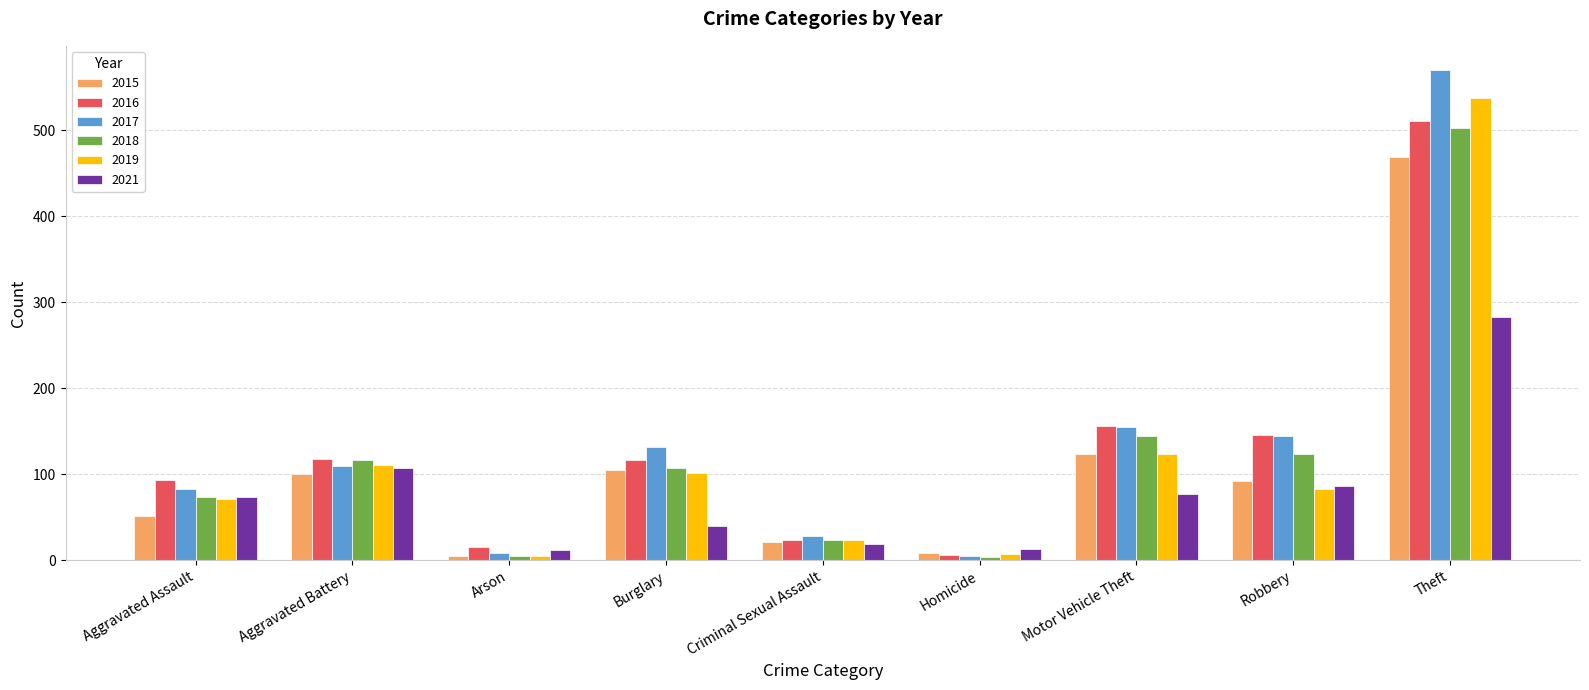

At which label is 2016 closest to 258?

Motor Vehicle Theft